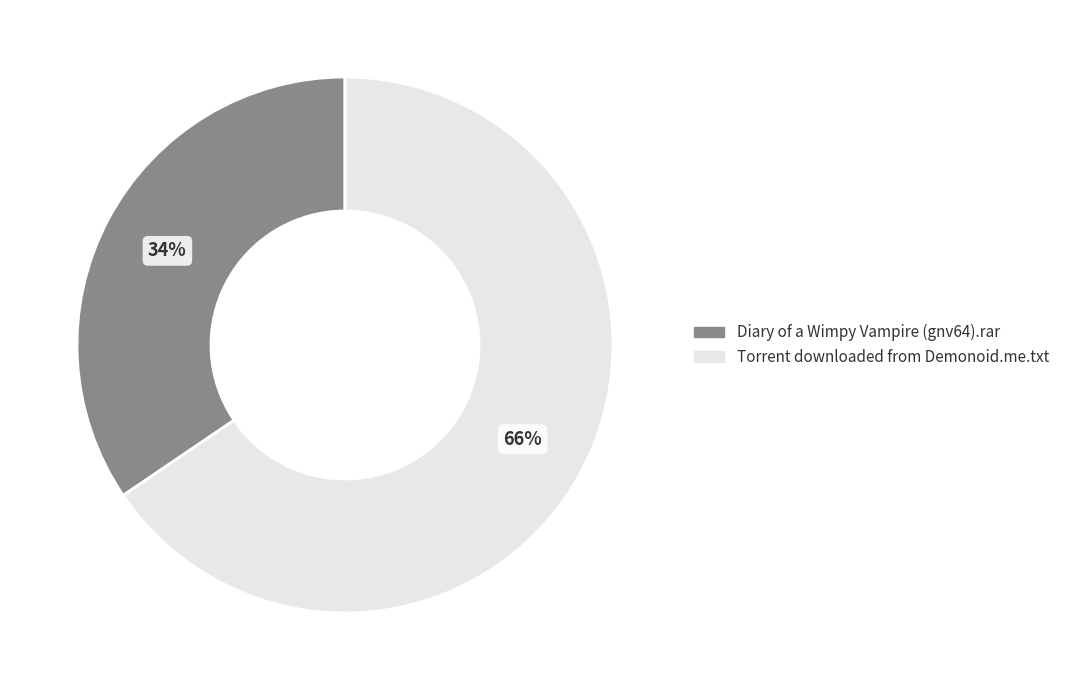

Combined, do Torrent downloaded from Demonoid.me.txt and Diary of a Wimpy Vampire (gnv64).rar account for over 50%?

Yes